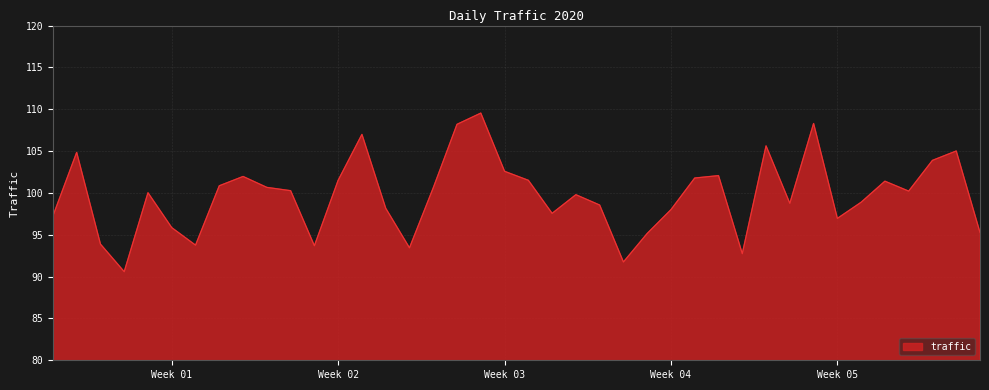

What is the maximum value shown in the chart?

109.5